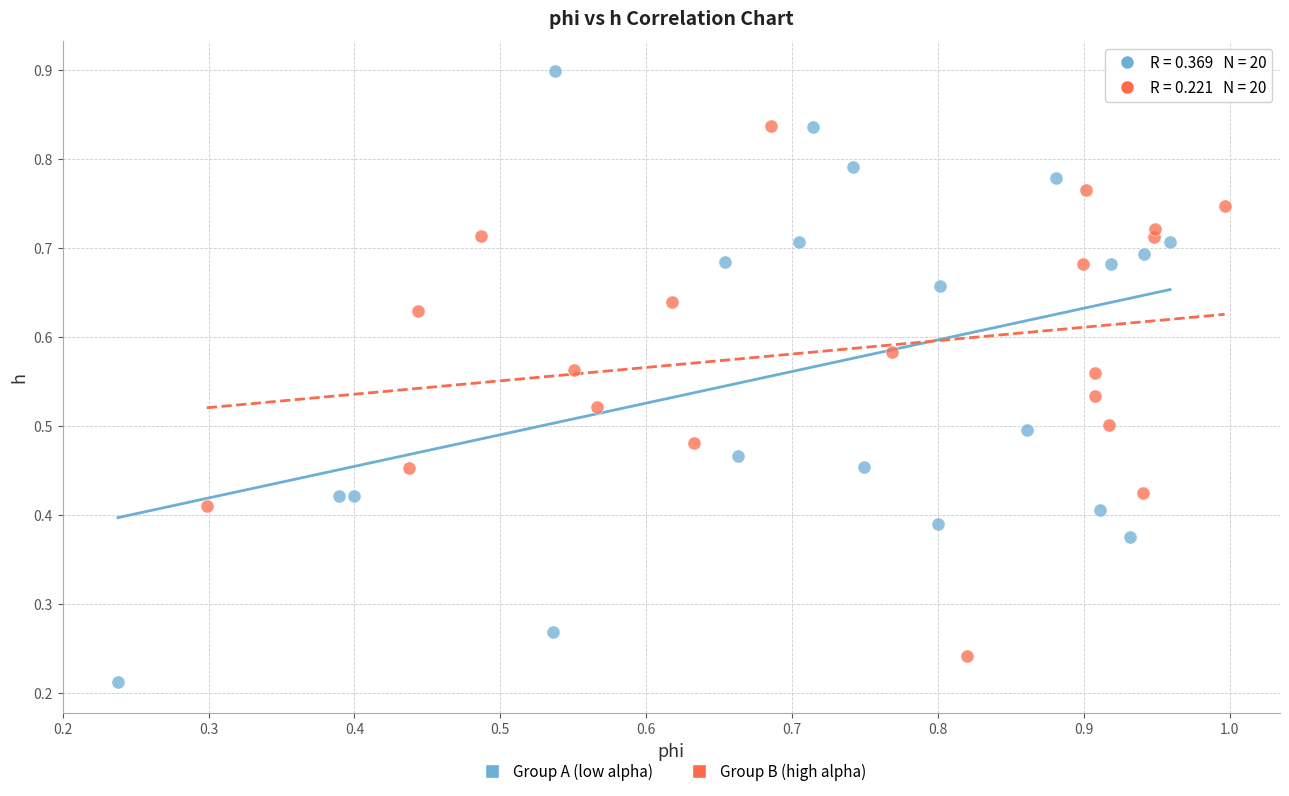

What are all the series names shown in the legend?

Group A (low alpha), Group B (high alpha)